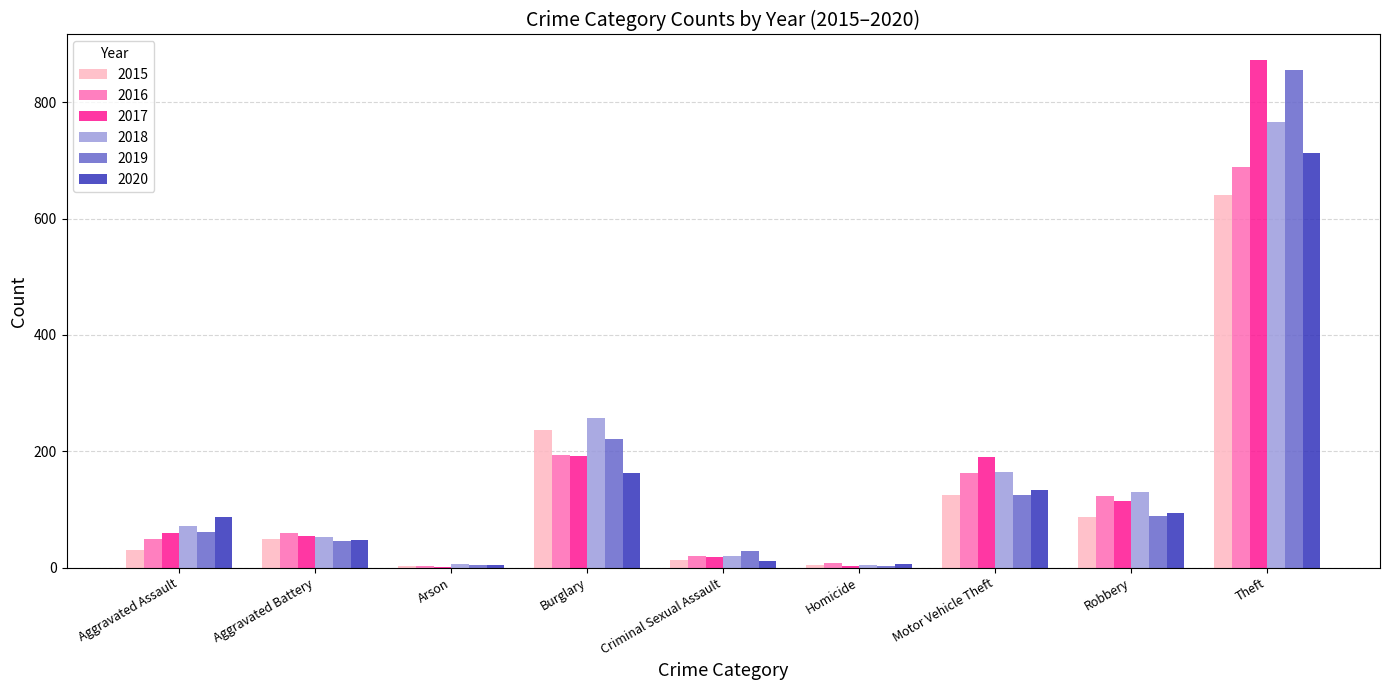

Where is 2016 nearest to the value 346?

Burglary